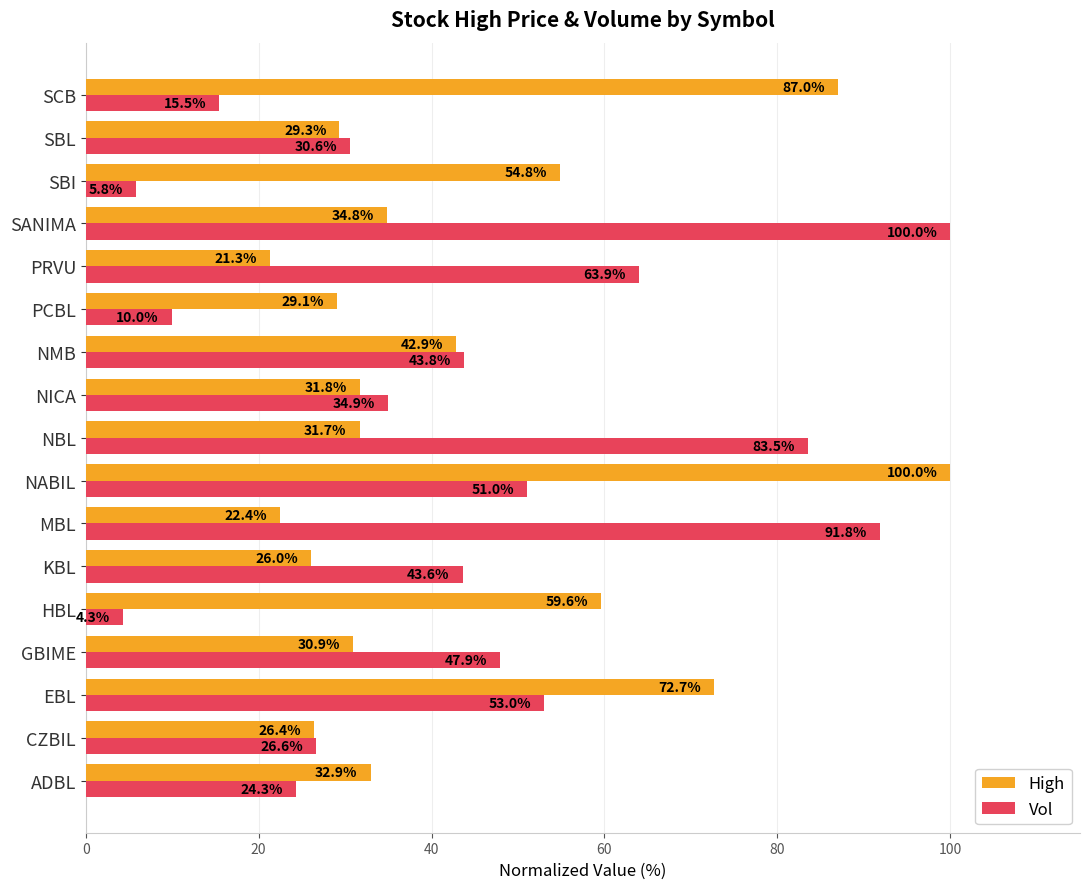

What is the average value of the High series?

43.2